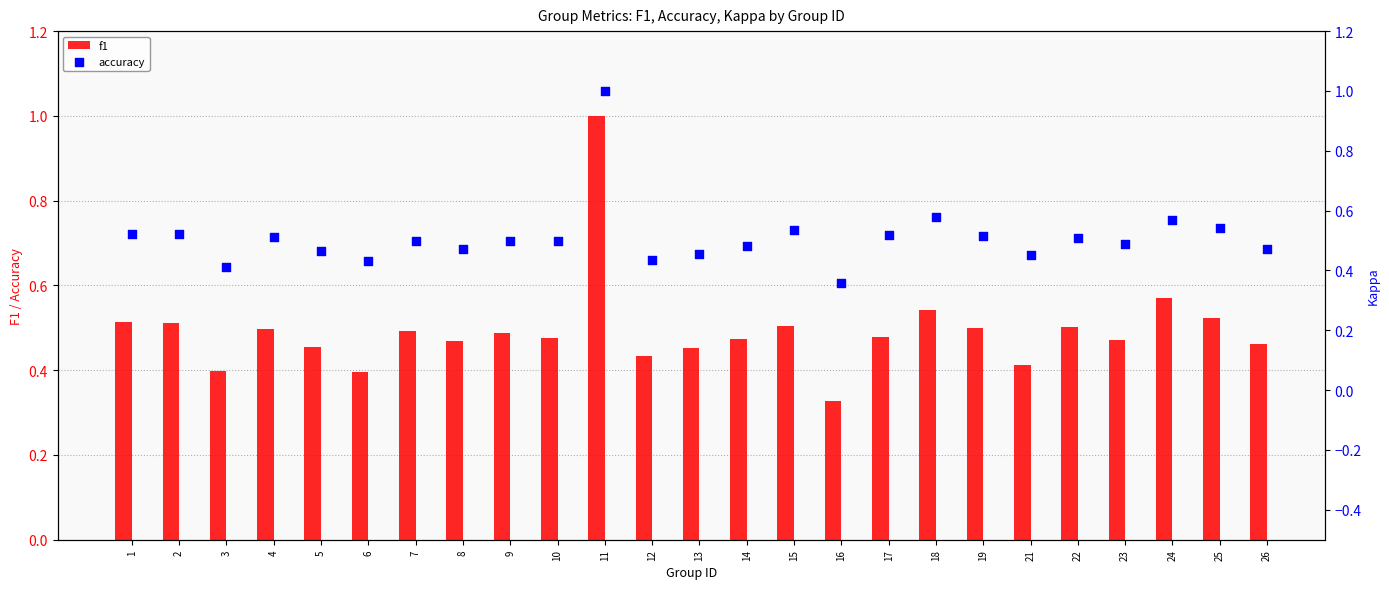

Which series has the widest spread of Y values?

f1